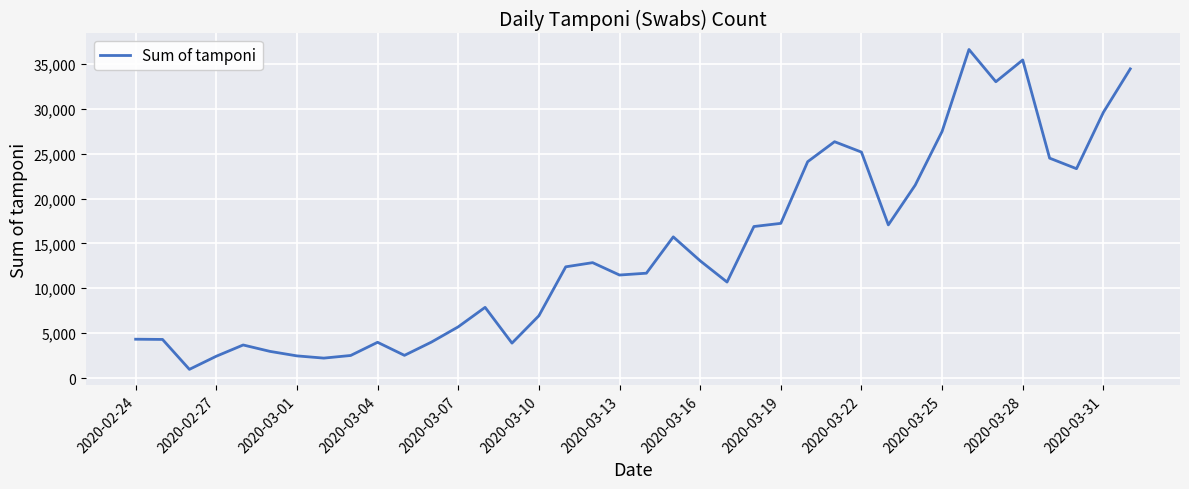

What is the difference between the maximum and minimum values?

35651